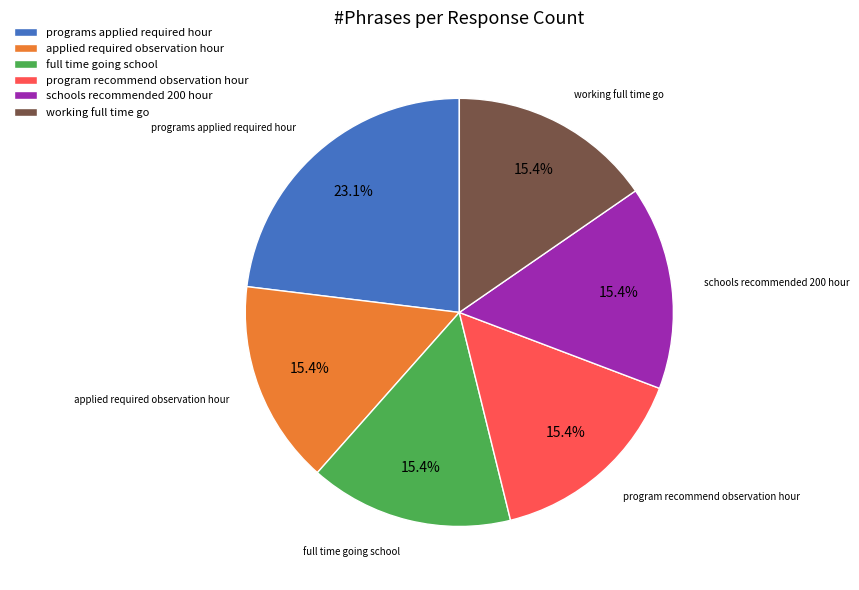

Do applied required observation hour and programs applied required hour together represent more than half of the pie?

No